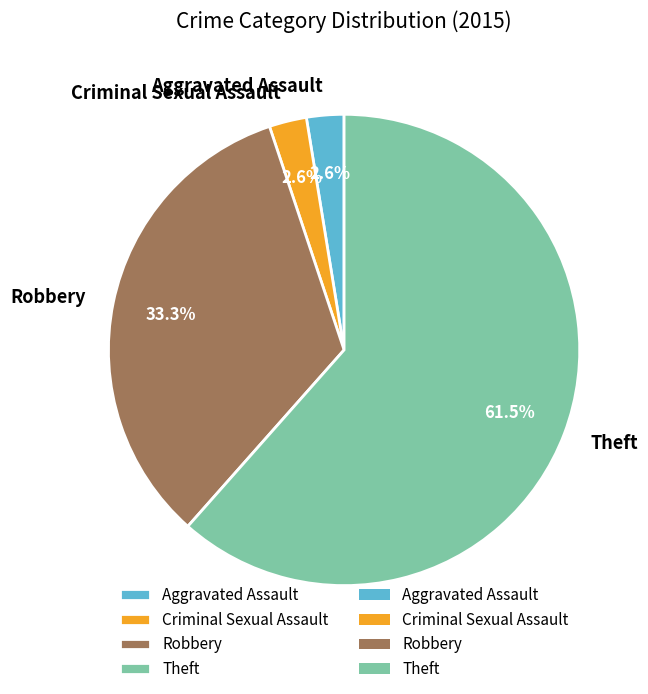

How many slices are in this pie chart?

4